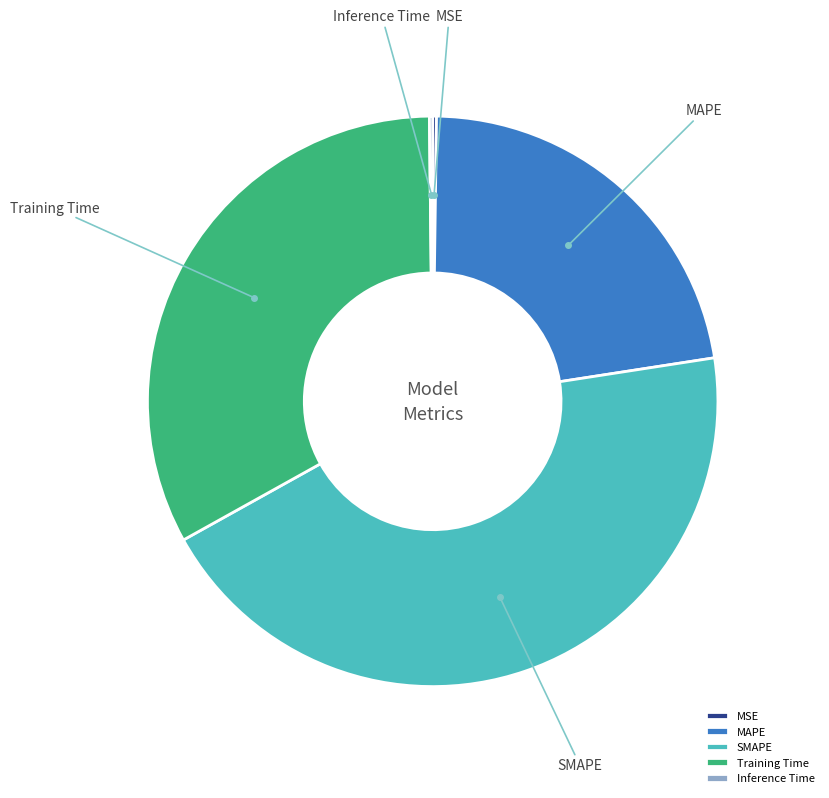

Which category has the biggest portion of the pie?

SMAPE